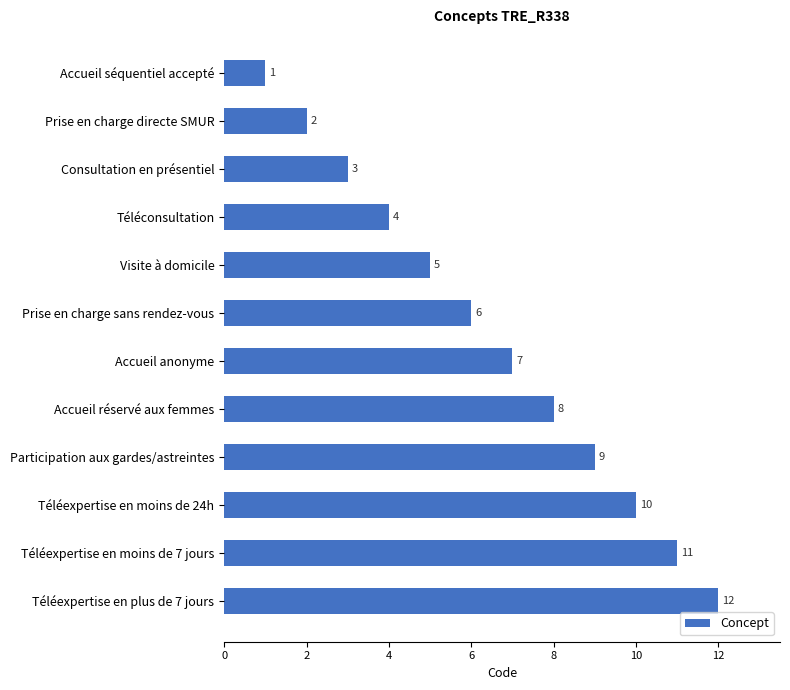

Between Téléexpertise en moins de 24h and Visite à domicile, which is larger?

Téléexpertise en moins de 24h